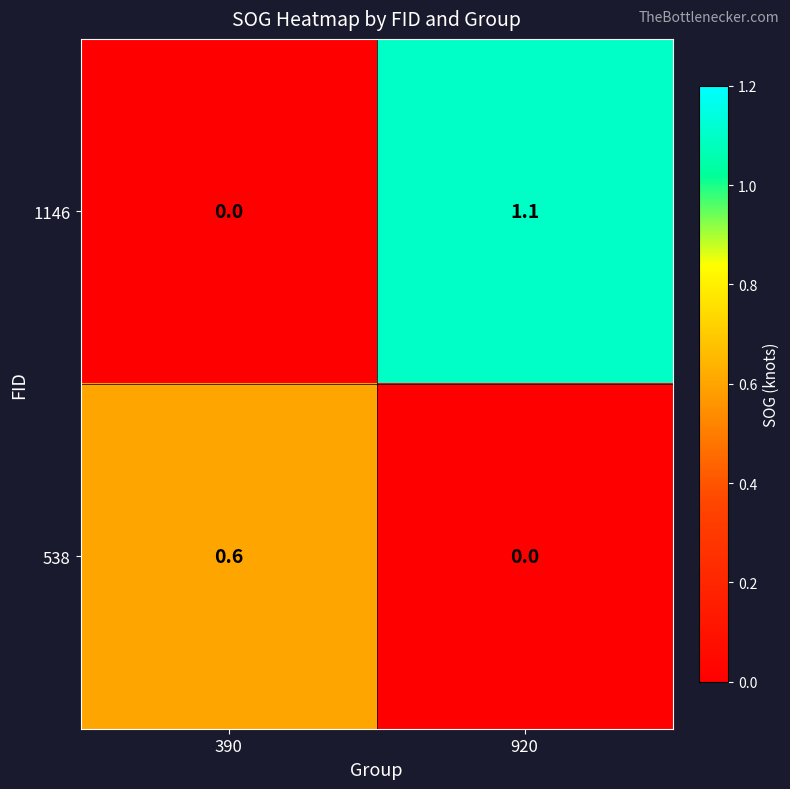

The value of 538 at 390 is 0.6. True or false?

True